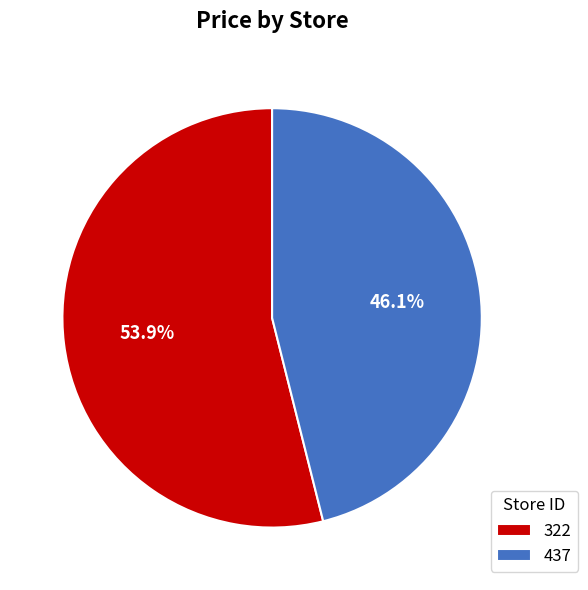

To the nearest percent, what portion does 322 represent?

54%